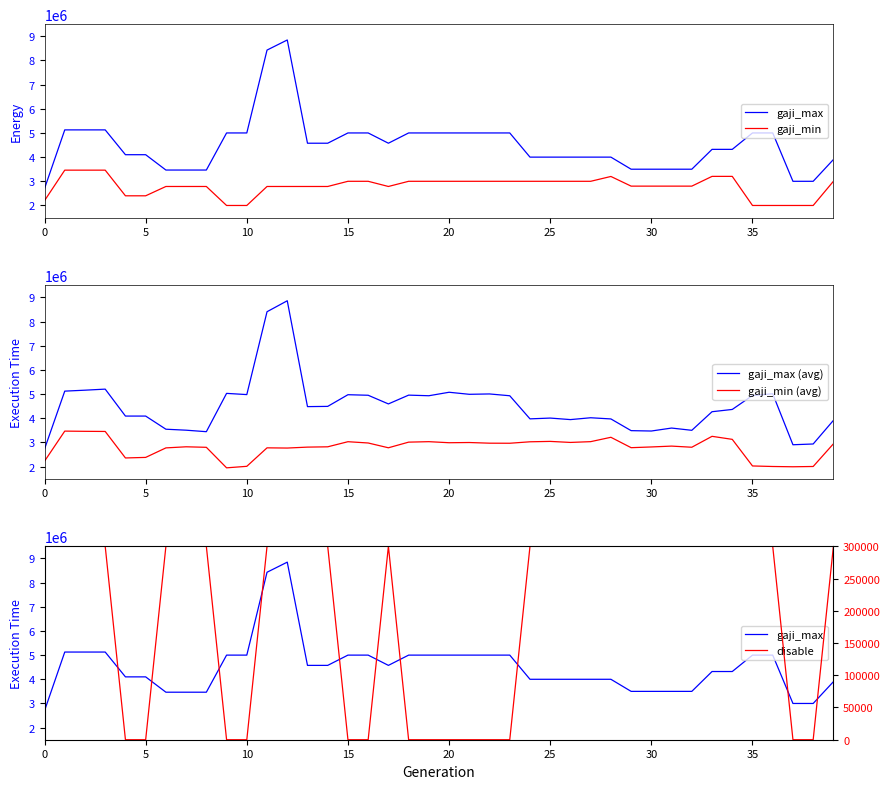

Rank the series at 0 from highest to lowest value.

gaji_max (avg), gaji_max, gaji_min (avg), gaji_min, disable